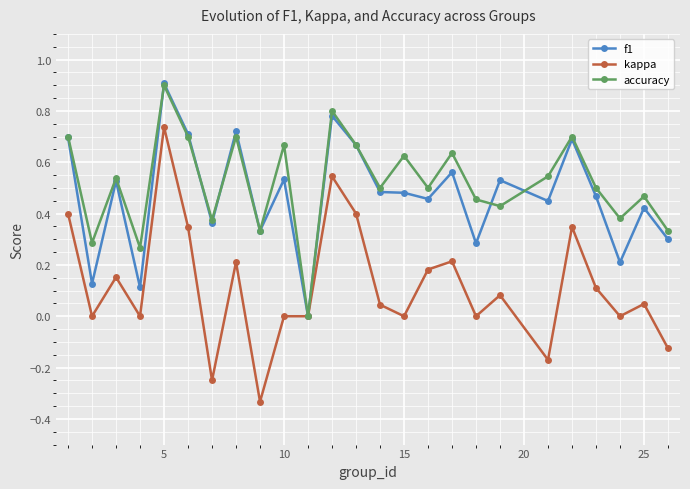

In f1, how many points are lower than both neighbors (excluding endpoints)?

9